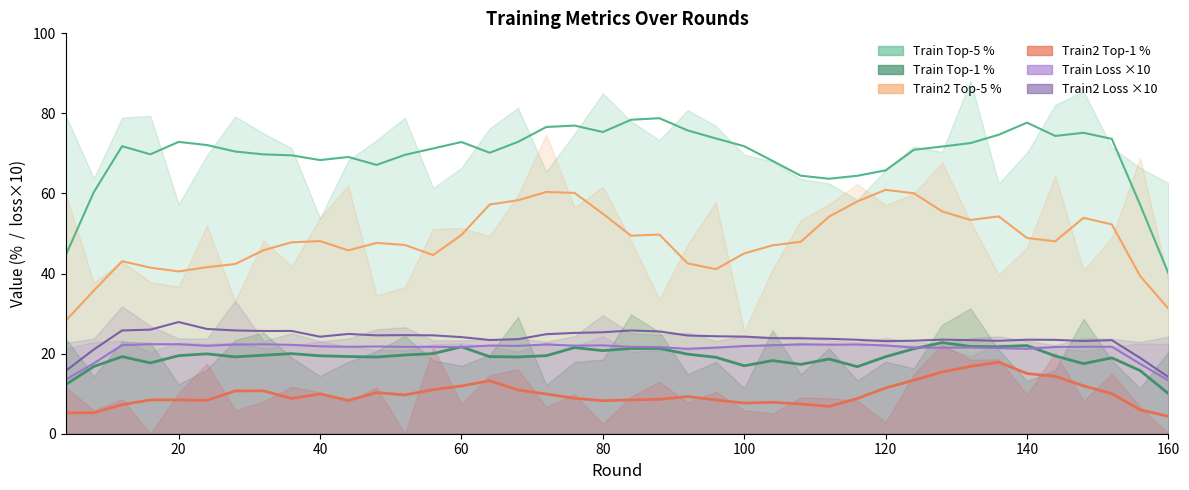

How many values in the train_top1 (smooth) series are below 19?

12